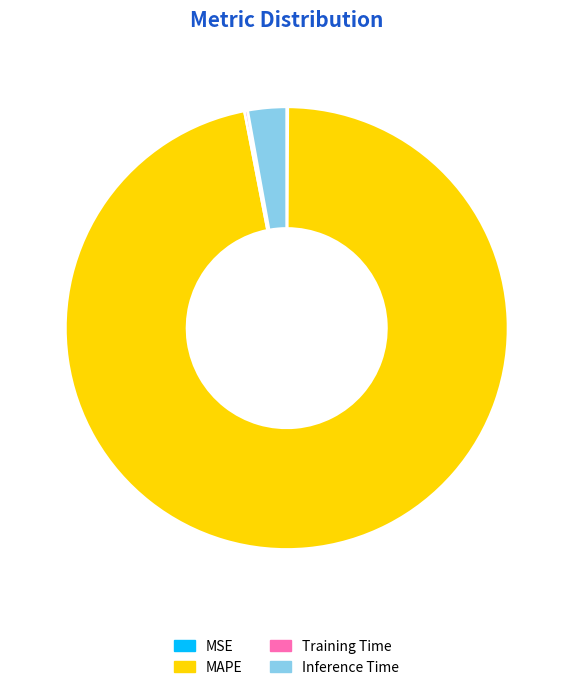

Is the sum of Inference Time and MAPE greater than half?

Yes